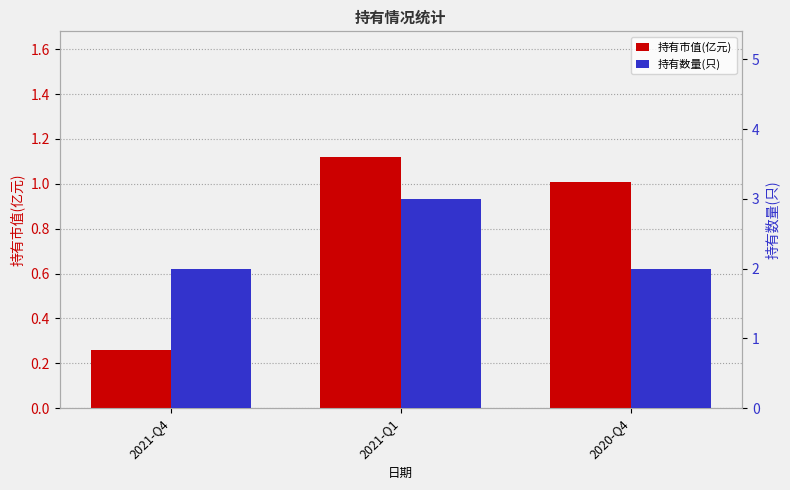

Does the chart contain any negative values?

No